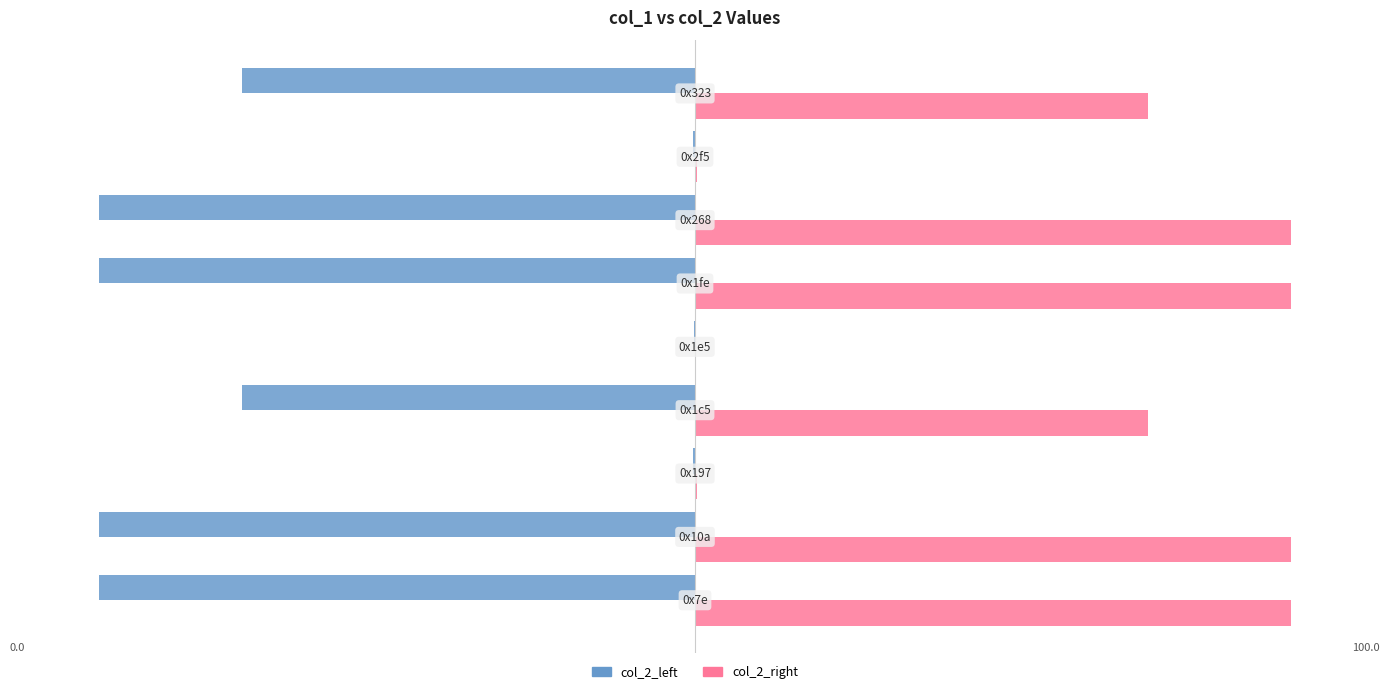

How many data points in col_2_right are above 76?

6